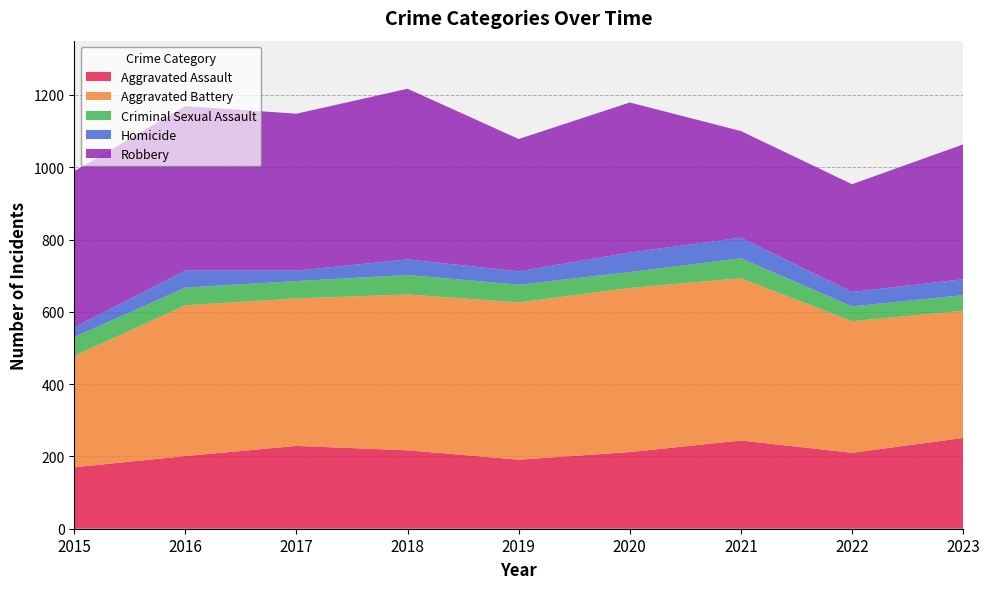

Reading left to right, transcribe all the data shown in this chart.

Aggravated Assault: 2015=170	2016=201	2017=229	2018=217	2019=191	2020=212	2021=244	2022=210	2023=251
Aggravated Battery: 2015=308	2016=417	2017=408	2018=431	2019=435	2020=454	2021=449	2022=364	2023=352
Criminal Sexual Assault: 2015=52	2016=49	2017=48	2018=54	2019=49	2020=44	2021=55	2022=41	2023=43
Homicide: 2015=27	2016=47	2017=29	2018=43	2019=37	2020=54	2021=57	2022=40	2023=44
Robbery: 2015=432	2016=455	2017=434	2018=472	2019=366	2020=415	2021=295	2022=298	2023=373